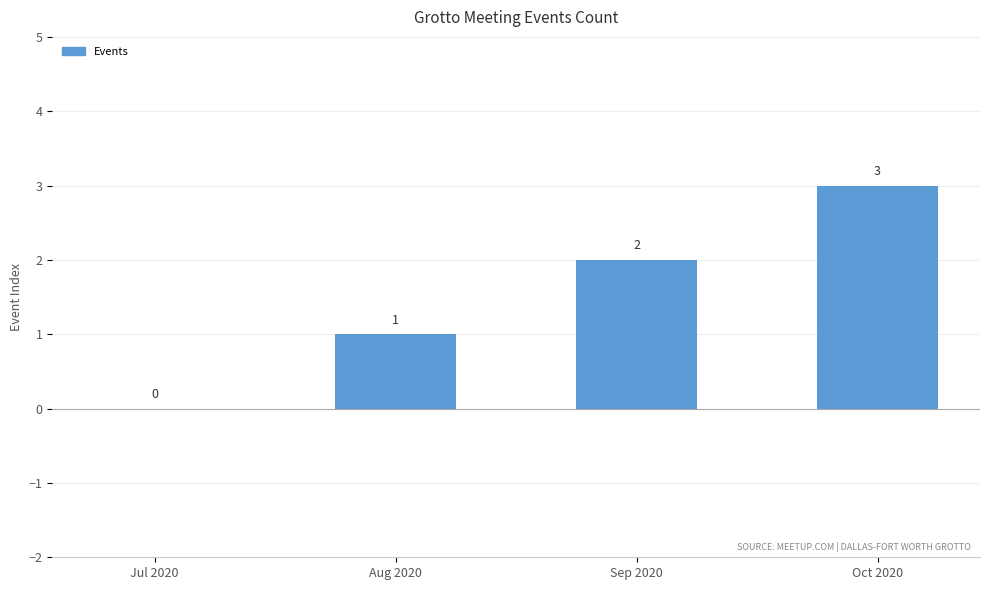

What is the sum of the values at Jul 2020 and Oct 2020?

3